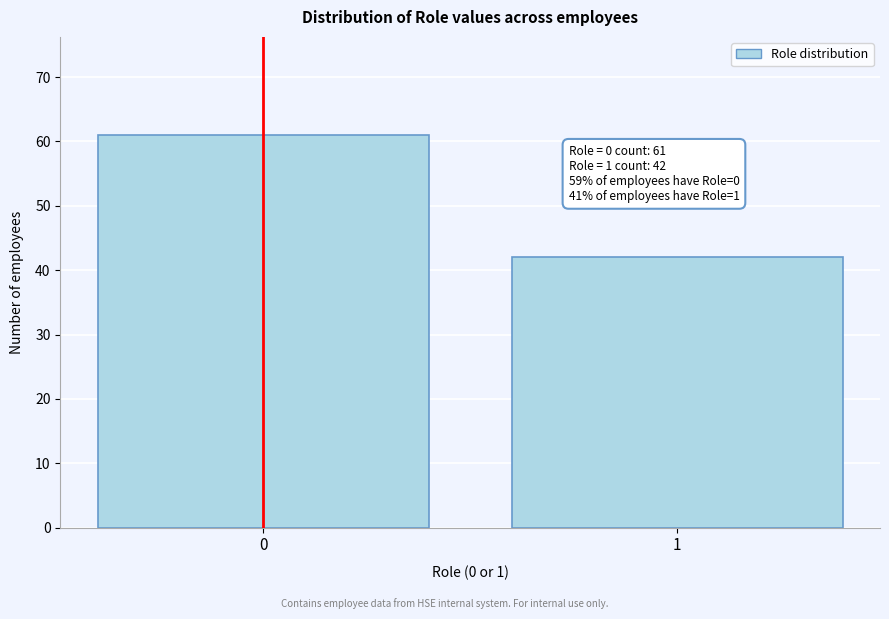

Reading left to right, extract all data points from this chart.

61	42